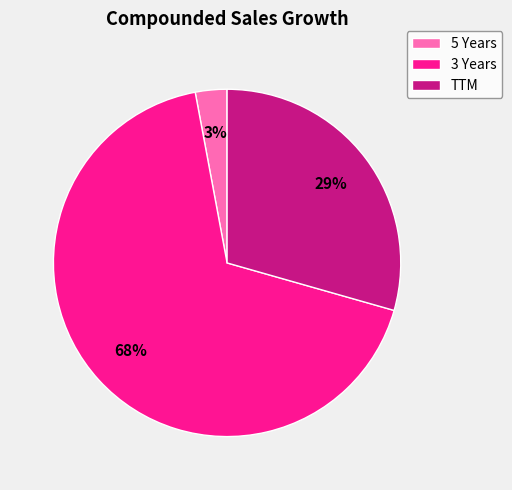

Rank the categories by value from lowest to highest.

5 Years, TTM, 3 Years